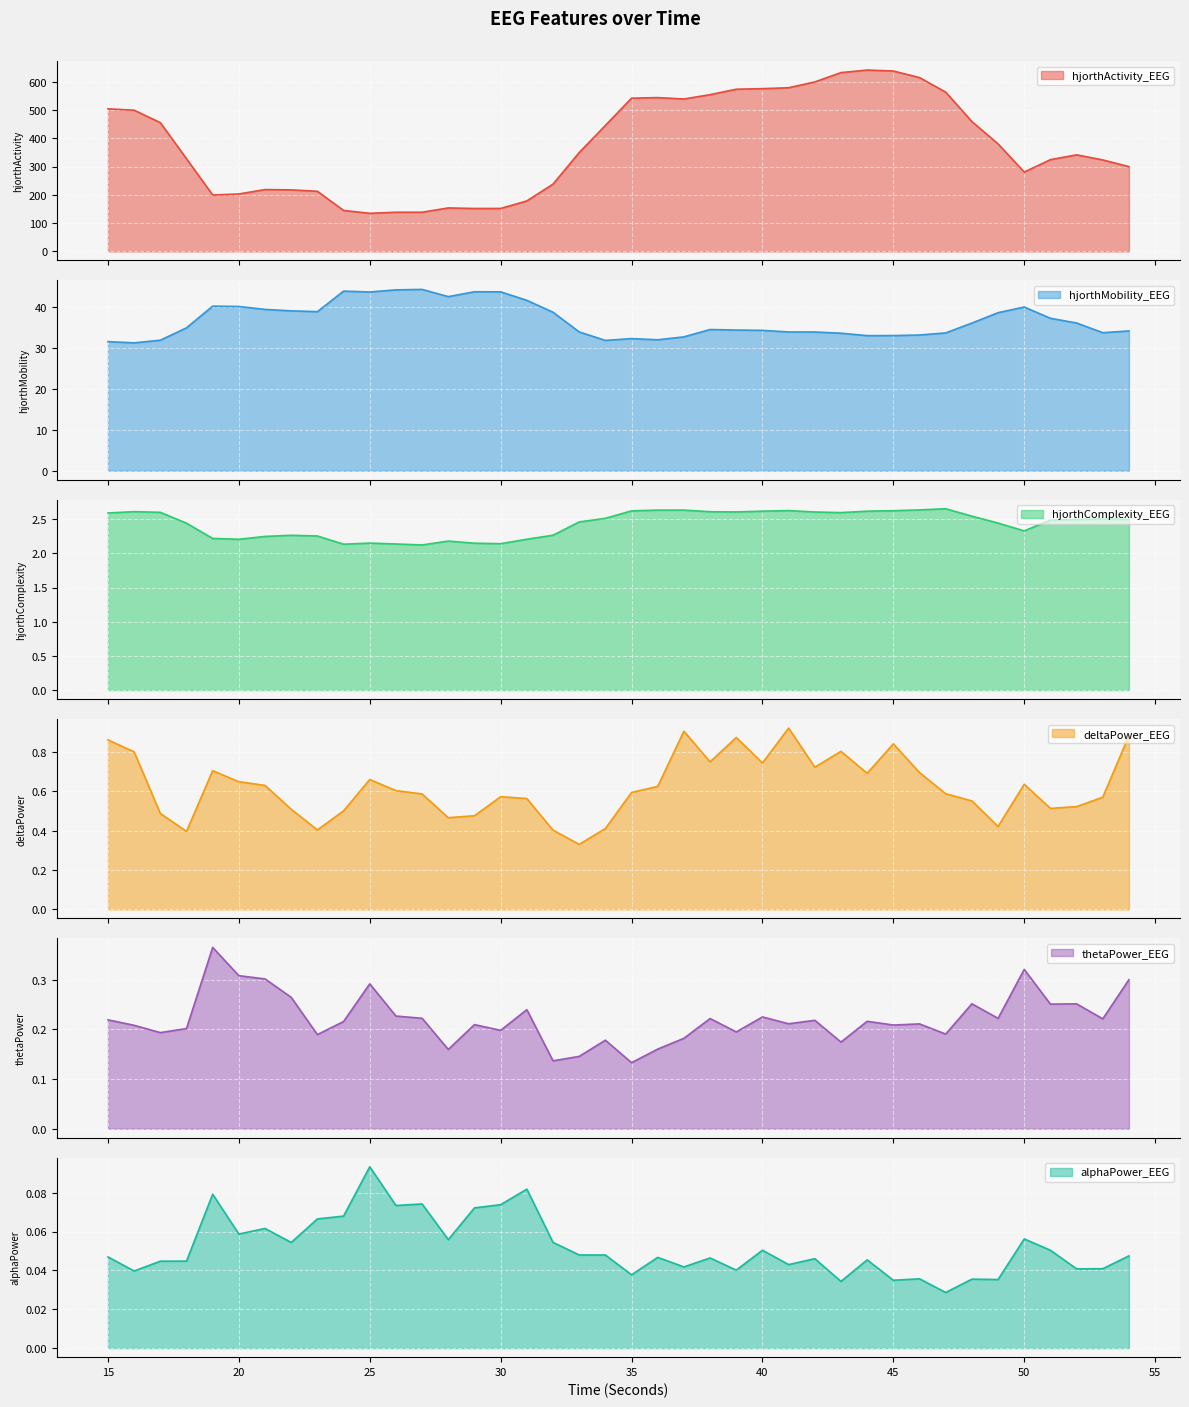

True or false: hjorthMobility_EEG and hjorthComplexity_EEG cross at least once.

False